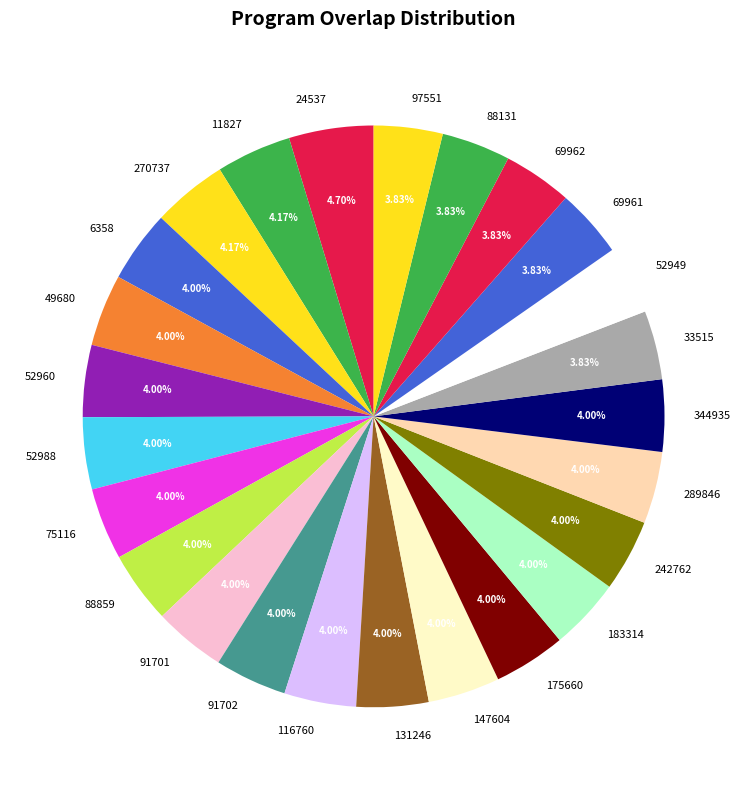

What is the ratio of the value at 49680 to the value at 97551?

1.0